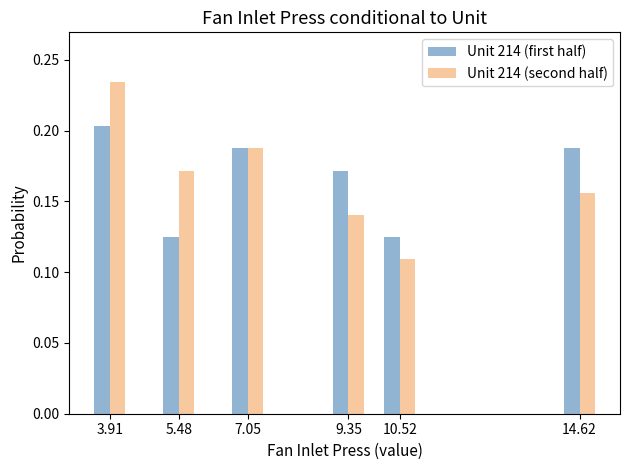

Which category has the highest value in the Unit 214 (second half) series?

3.91